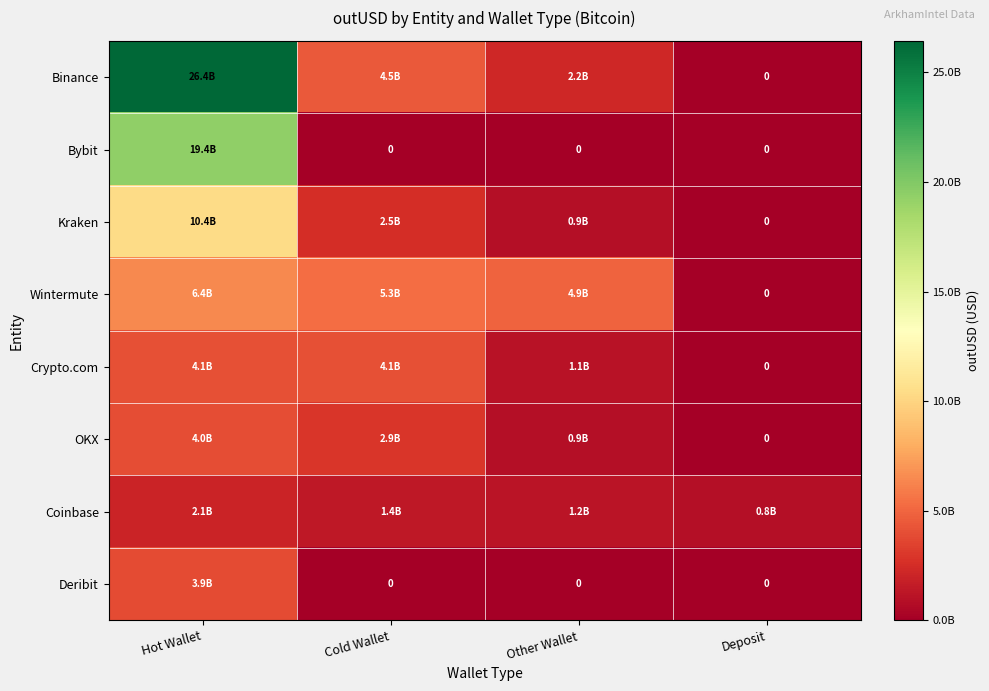

What is the difference between the Binance values at Hot Wallet and Other Wallet?

24192386011.9